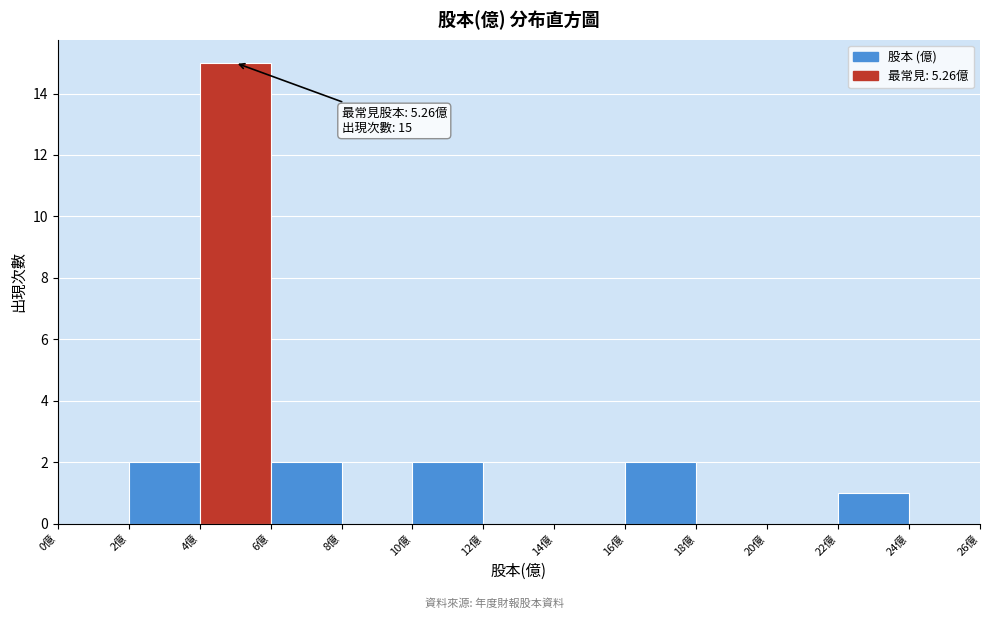

Which range on the x-axis has the tallest bar?

4 to 6